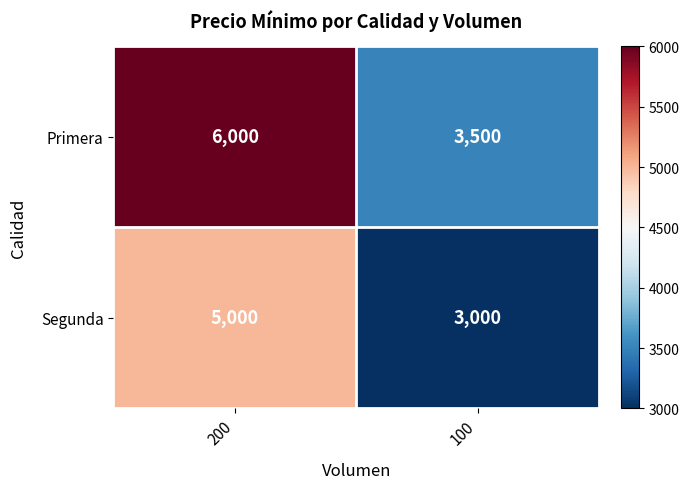

At which label does Segunda reach its peak?

200